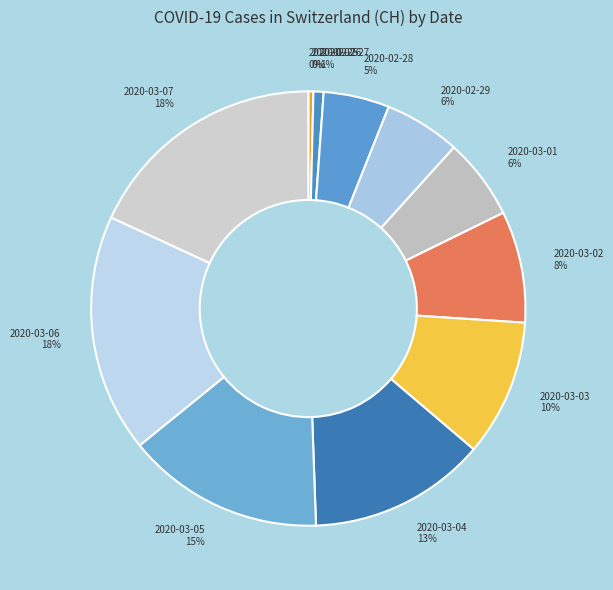

What is the smallest slice in the pie chart?

2020-02-25